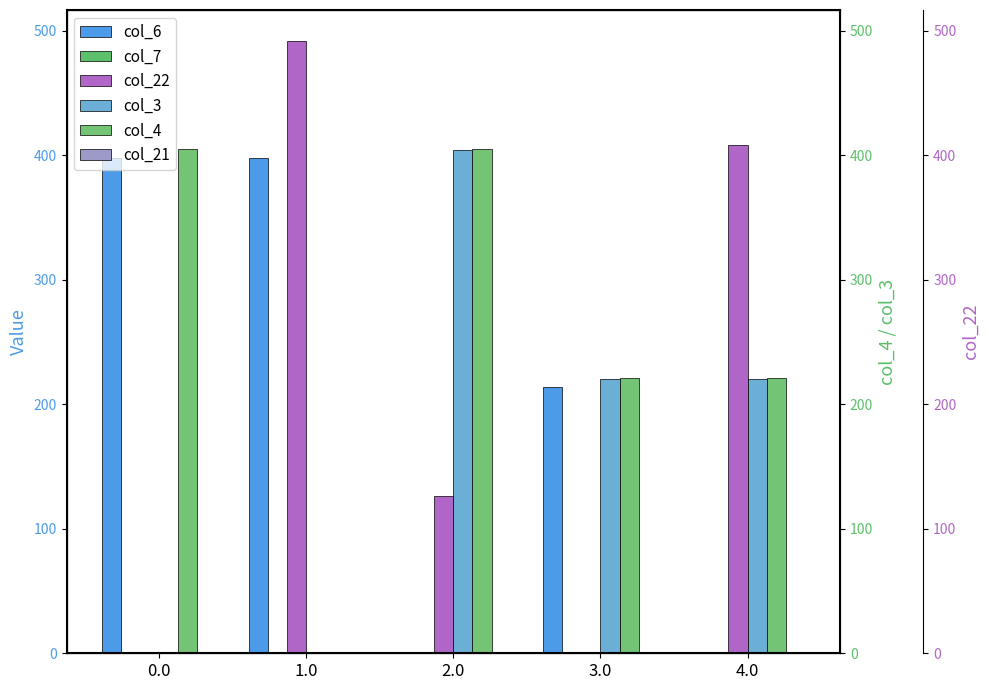

What is the total value across all series at 4.0?

849.5